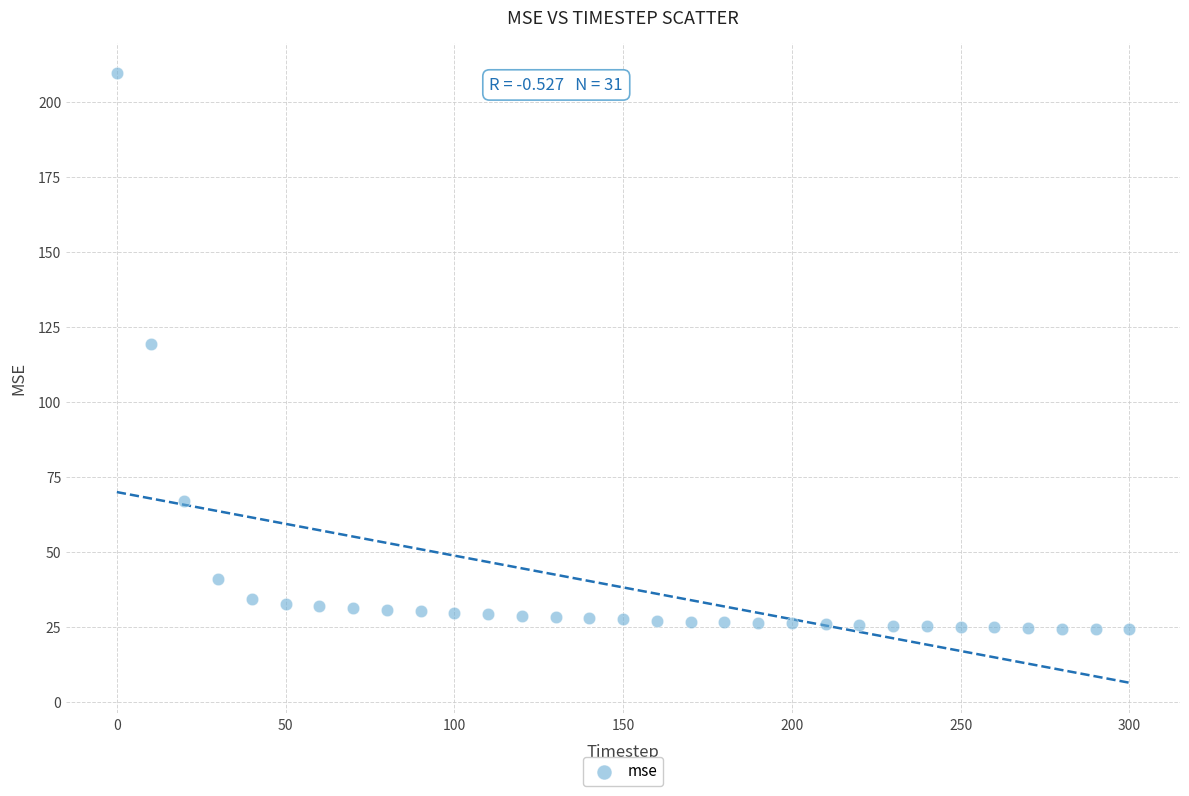

What Y value in the scatter plot is closest to 116?

119.5